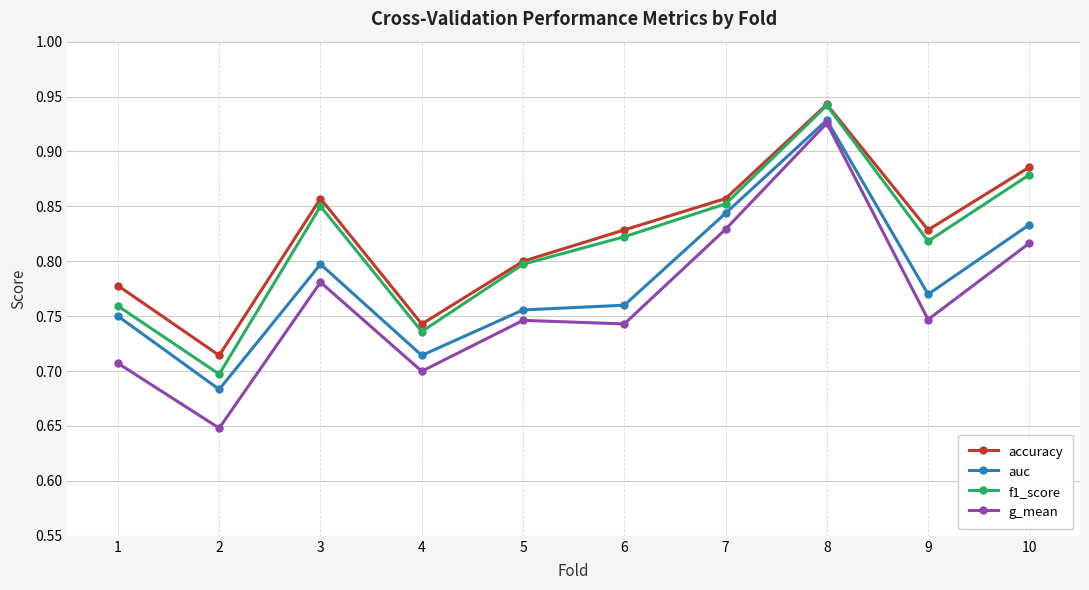

Which series has the widest spread of values?

g_mean